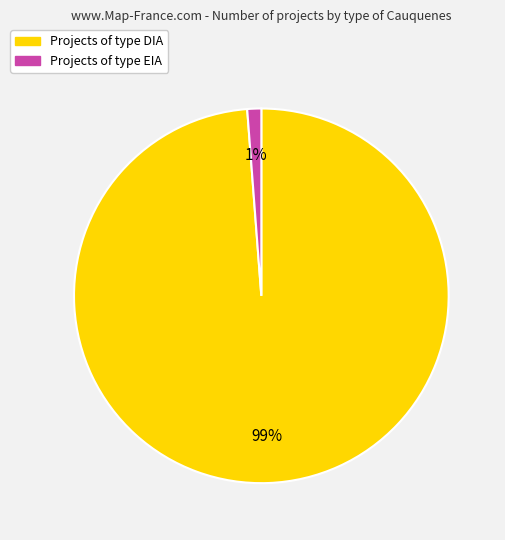

Does any single category account for the majority?

Yes